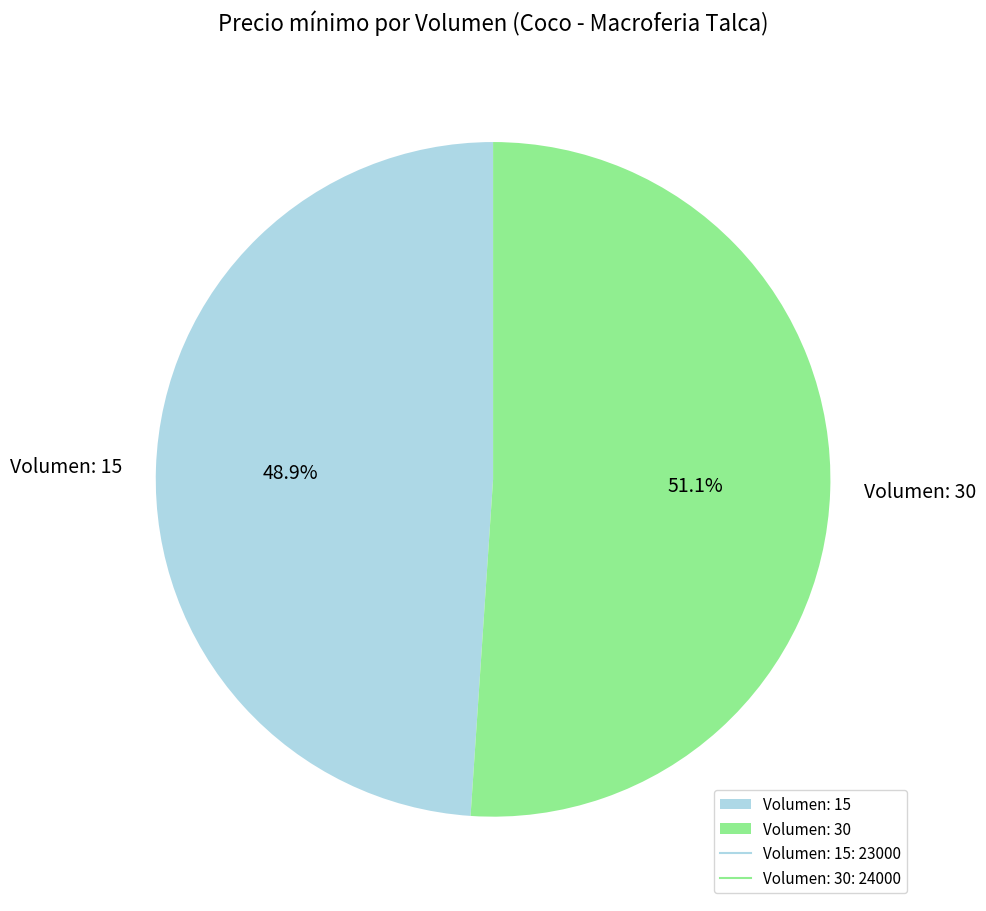

What is the total percentage of Volumen: 30 and Volumen: 15?

100.0%